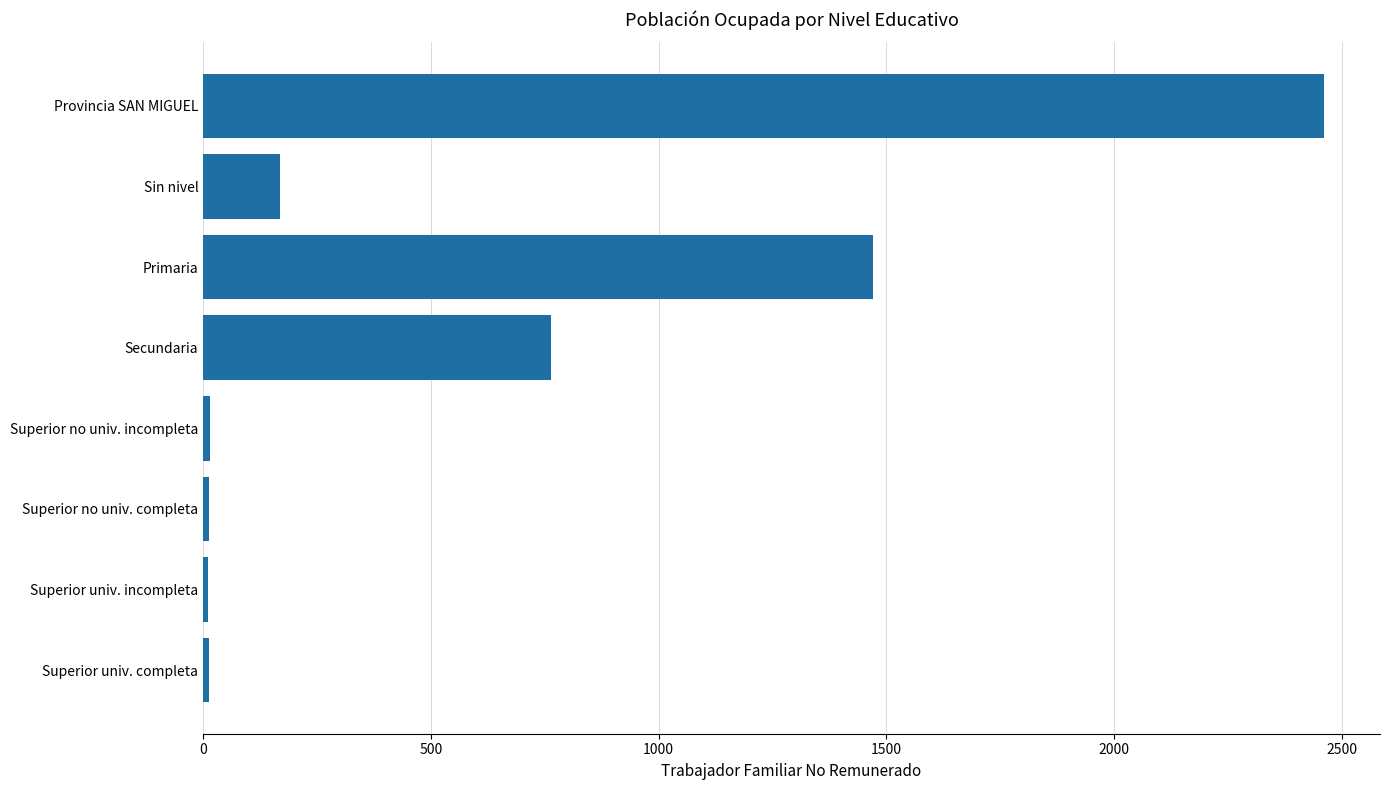

What is the label of the 5th bar from the top?

Superior no univ. incompleta